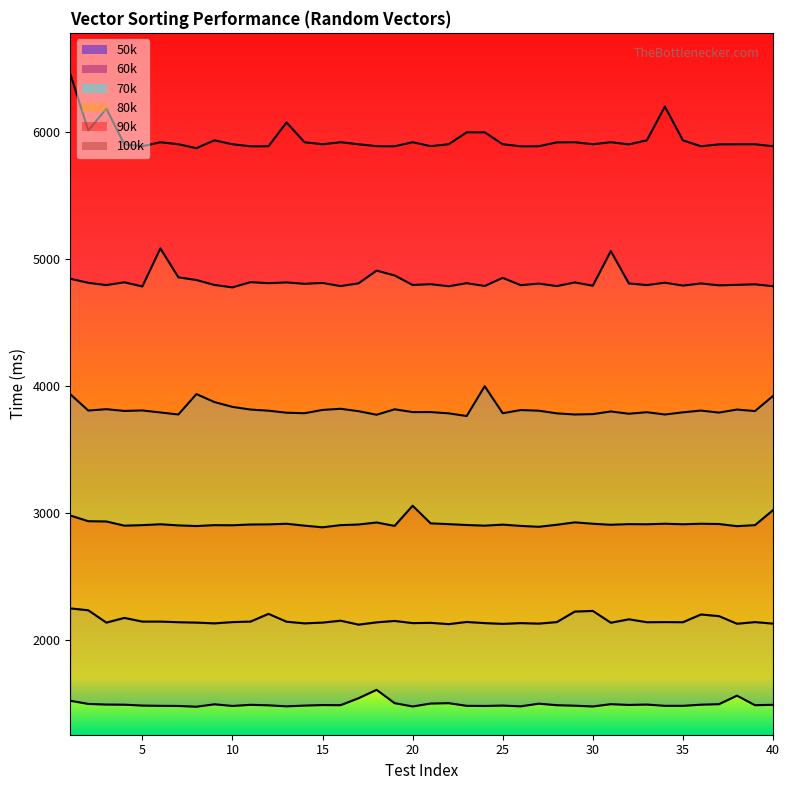

How many interior local peaks does the 80k series have?

11